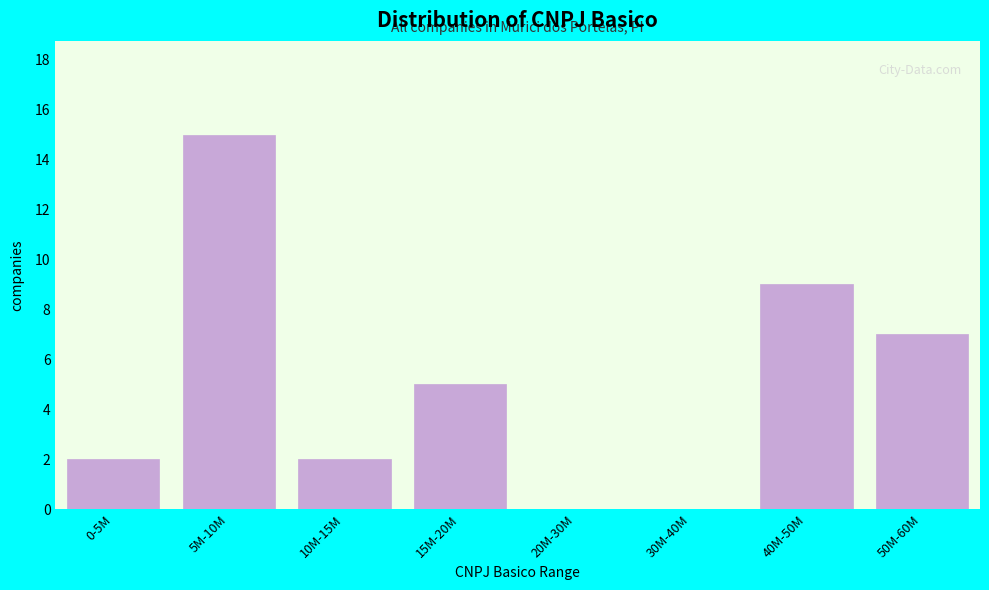

Reading left to right, transcribe all the data shown in this chart.

0-5M=2	5M-10M=15	10M-15M=2	15M-20M=5	20M-30M=0	30M-40M=0	40M-50M=9	50M-60M=7